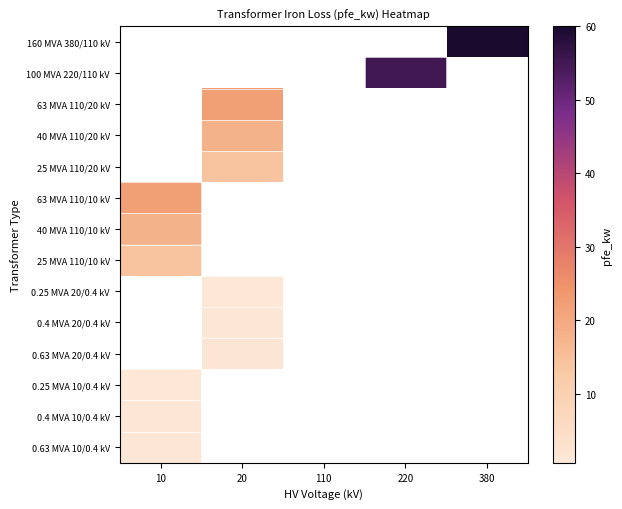

Is the value of 0.25 MVA 20/0.4 kV at 10 greater than the value of 100 MVA 220/110 kV at 380?

No